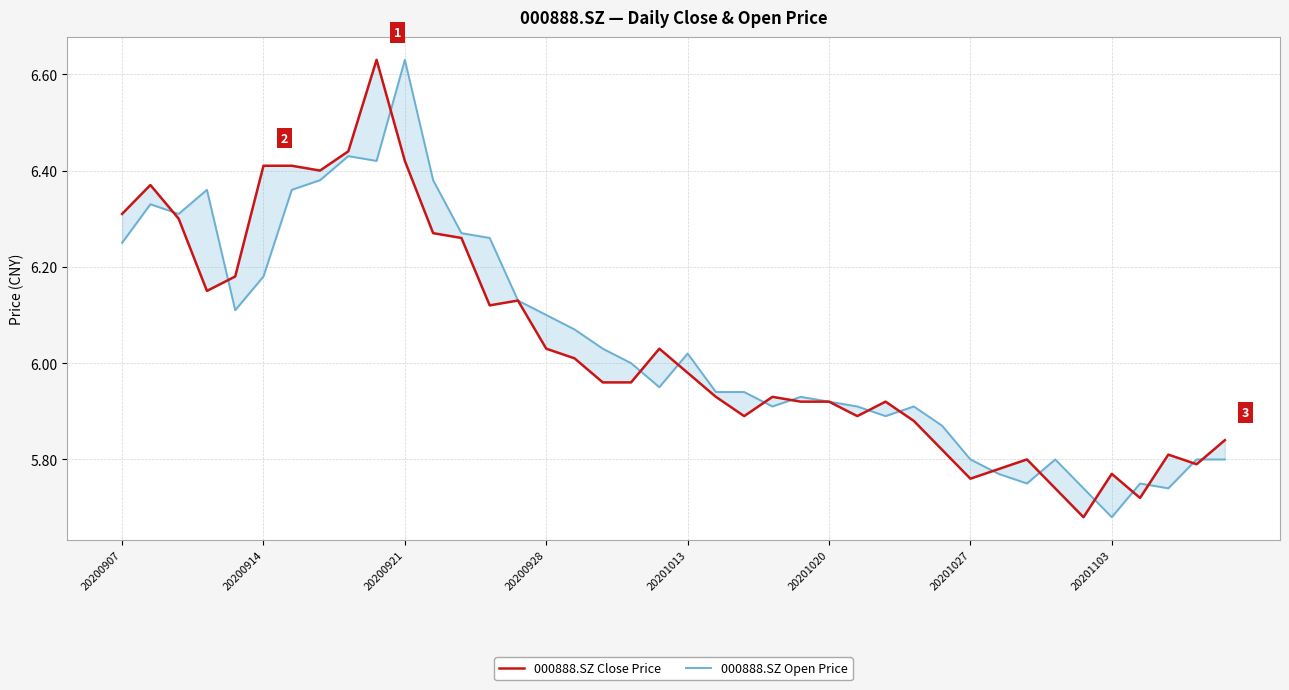

Reading right to left, what are all the values shown in this chart?

000888.SZ Close Price: 5.8	5.8	5.8	5.7	5.8	5.7	5.7	5.8	5.8	5.8	5.8	5.9	5.9	5.9	5.9	5.9	5.9	5.9	5.9	6.0	6.0	6.0	6.0	6.0	6.0	6.1	6.1	6.3	6.3	6.4	6.6	6.4	6.4	6.4	6.4	6.2	6.2	6.3	6.4	6.3
000888.SZ Open Price: 5.8	5.8	5.7	5.8	5.7	5.7	5.8	5.8	5.8	5.8	5.9	5.9	5.9	5.9	5.9	5.9	5.9	5.9	5.9	6.0	6.0	6.0	6.0	6.1	6.1	6.1	6.3	6.3	6.4	6.6	6.4	6.4	6.4	6.4	6.2	6.1	6.4	6.3	6.3	6.2